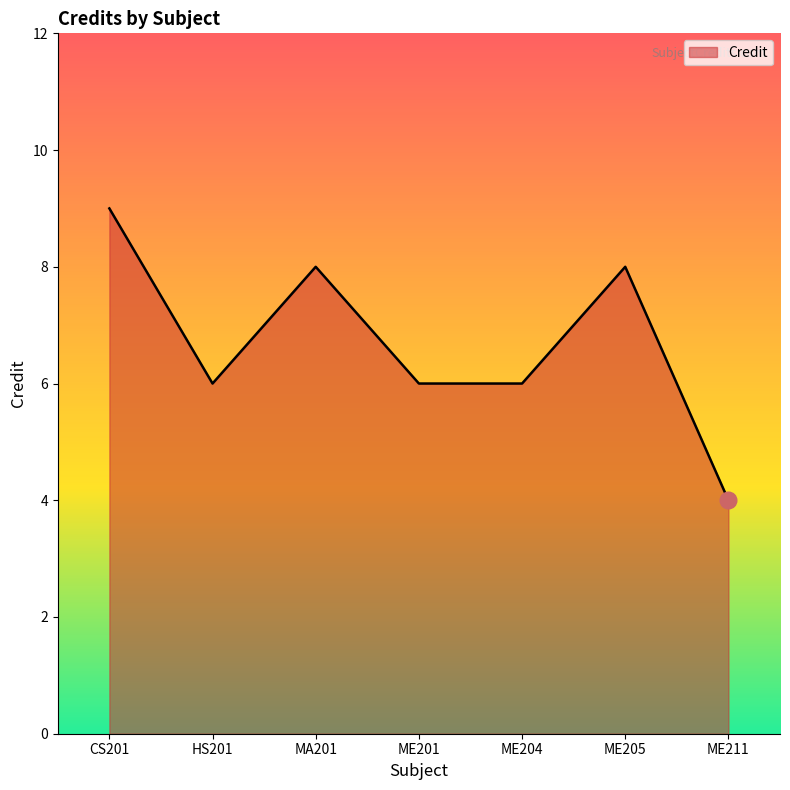

Where does the data first go above 6?

CS201